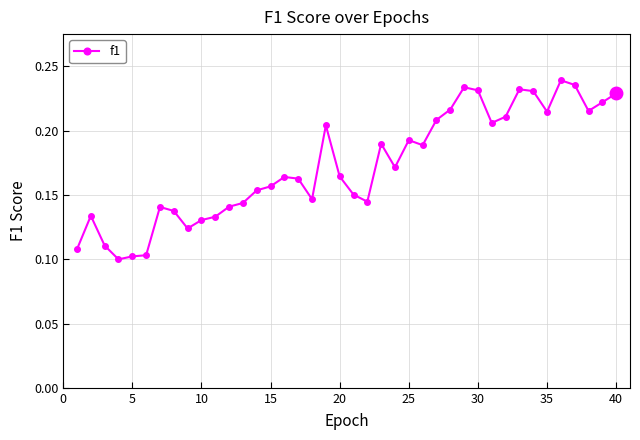

How many values are between 0 and 1?

40